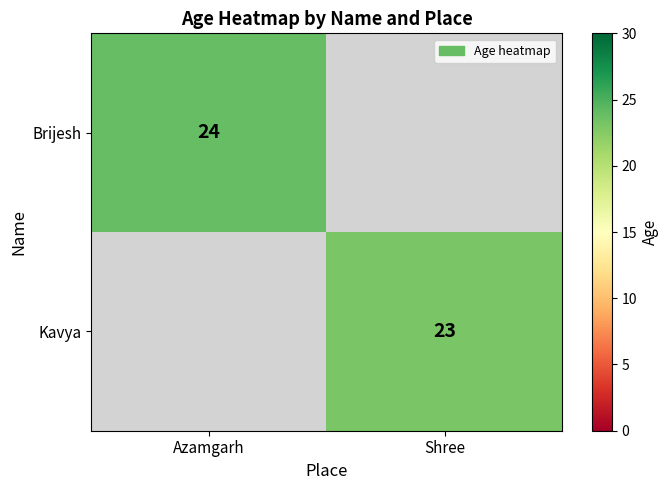

At how many categories does at least one series exceed 23?

1